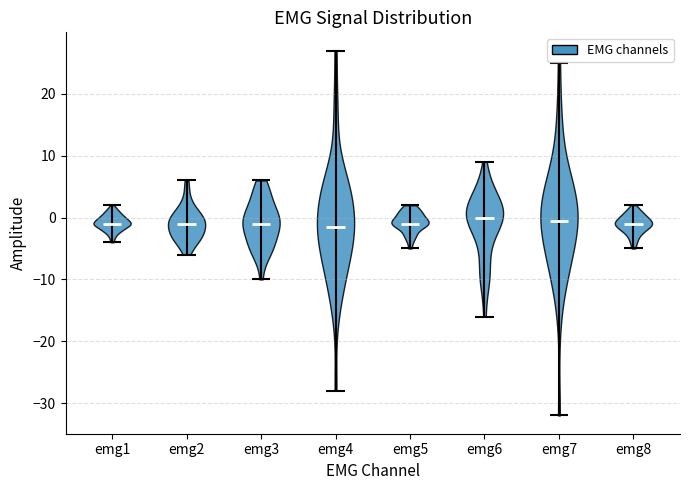

Reading left to right, read every violin against the y-axis: where its median line is, and the lowest and highest points it reaches. The values are not printed on the chart, so give them approximately, as read against the axis.

emg1: median line -1, lowest point -4, highest point 2
emg2: median line -1, lowest point -6, highest point 6
emg3: median line -1, lowest point -10, highest point 6
emg4: median line -1, lowest point -28, highest point 27
emg5: median line -1, lowest point -5, highest point 2
emg6: median line 0, lowest point -16, highest point 9
emg7: median line 0, lowest point -32, highest point 25
emg8: median line -1, lowest point -5, highest point 2